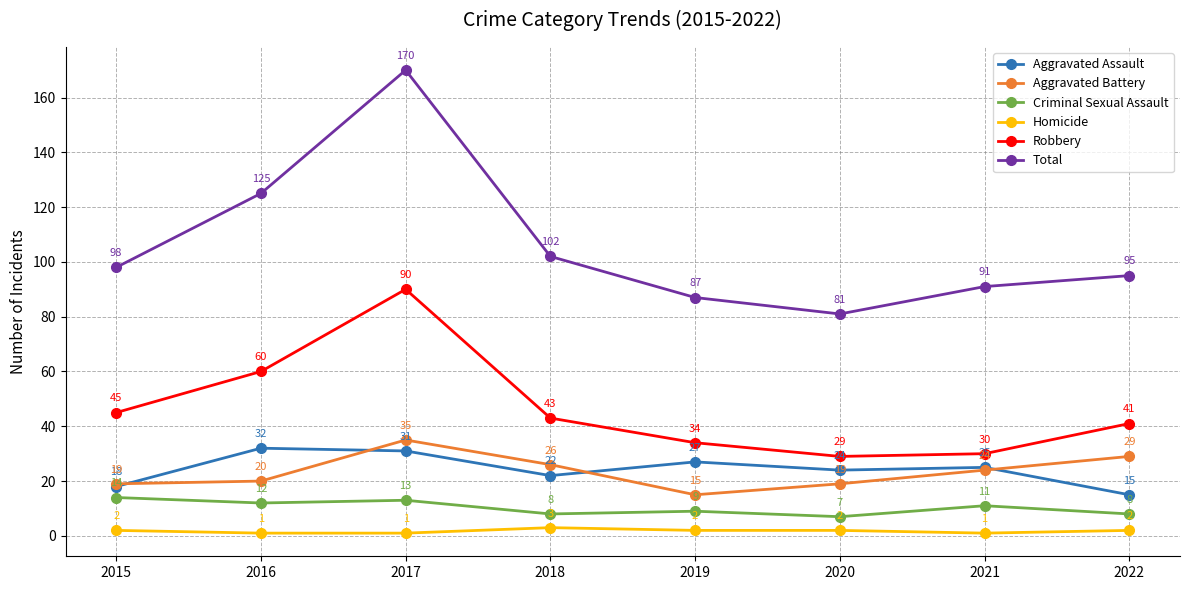

Reading left to right, extract all data points from this chart.

Aggravated Assault: 18	32	31	22	27	24	25	15
Aggravated Battery: 19	20	35	26	15	19	24	29
Criminal Sexual Assault: 14	12	13	8	9	7	11	8
Homicide: 2	1	1	3	2	2	1	2
Robbery: 45	60	90	43	34	29	30	41
Total: 98	125	170	102	87	81	91	95